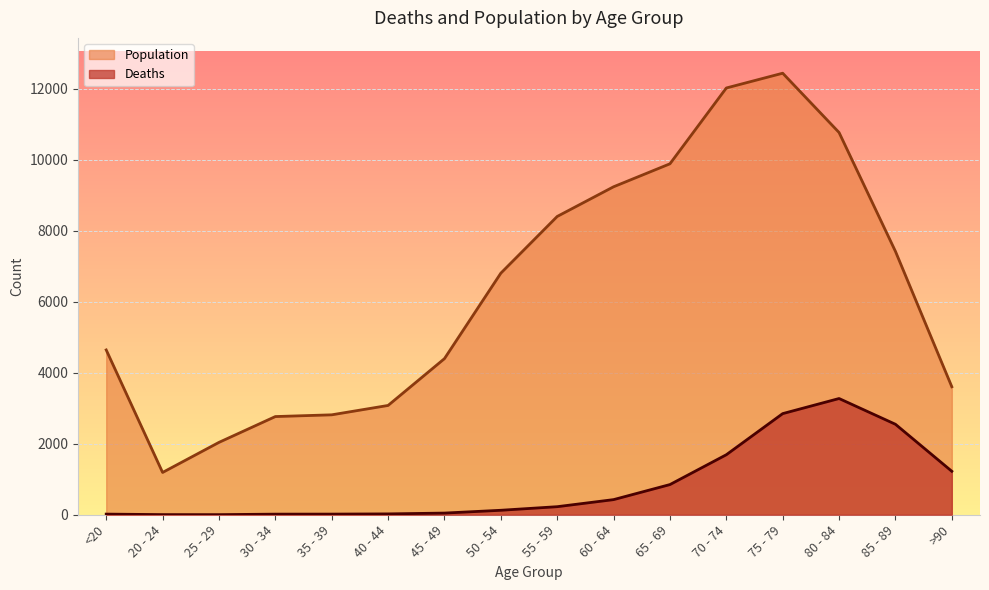

Between 25 - 29 and 80 - 84, which is larger?

80 - 84